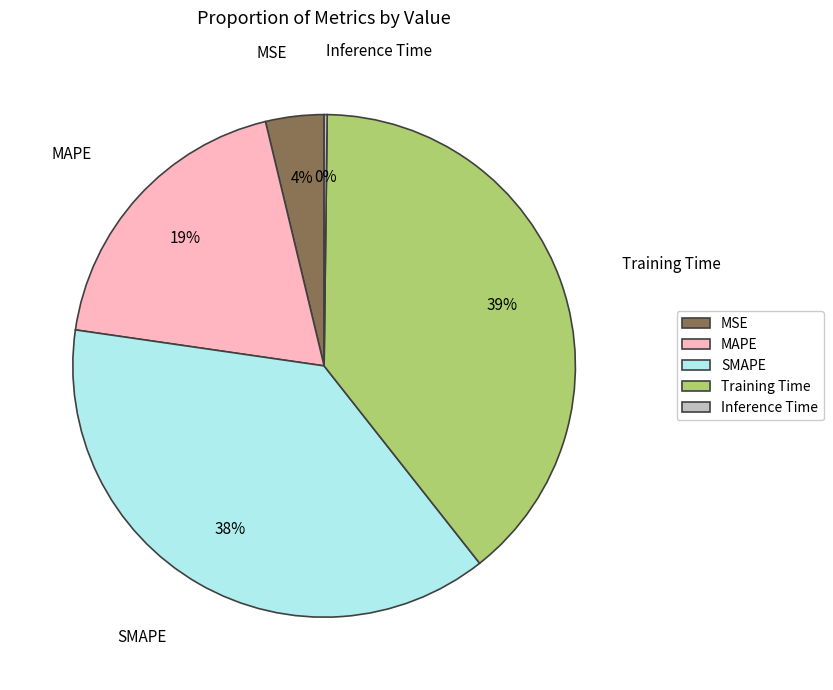

Which category has the biggest portion of the pie?

Training Time